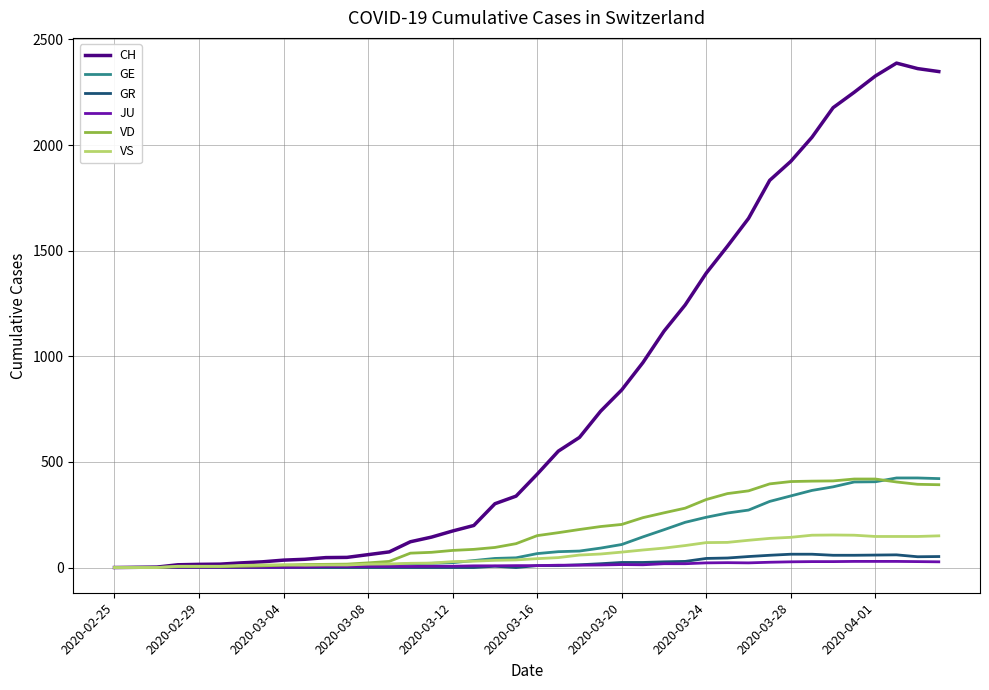

What is the maximum value shown in the chart?

2388